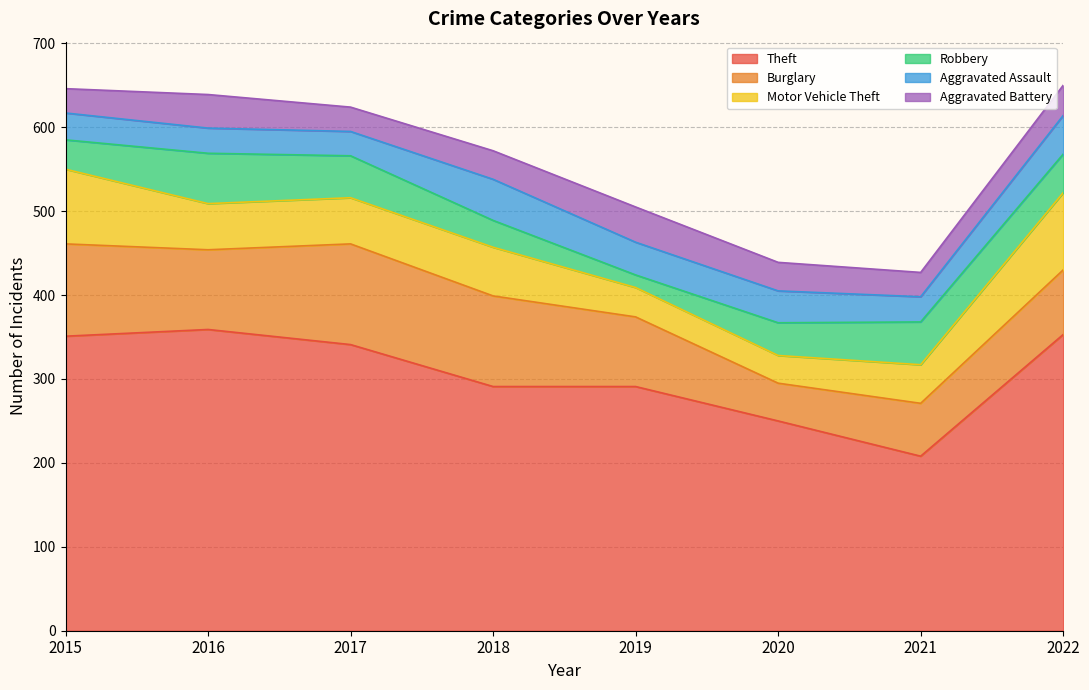

How many distinct data groups are displayed?

6